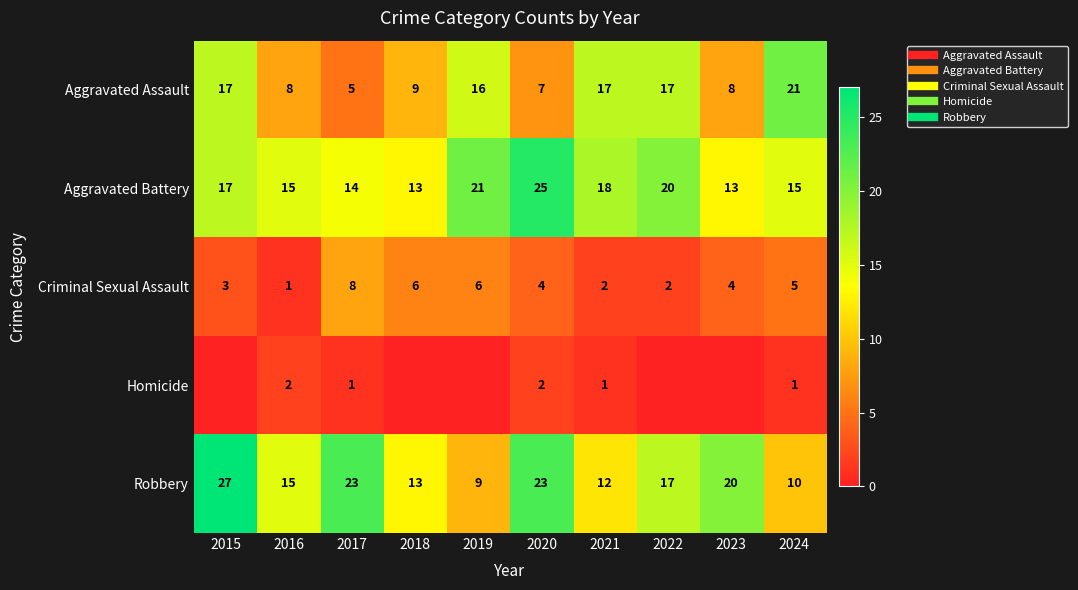

What is the approximate value of Aggravated Assault at 2019, to the nearest 10?

20